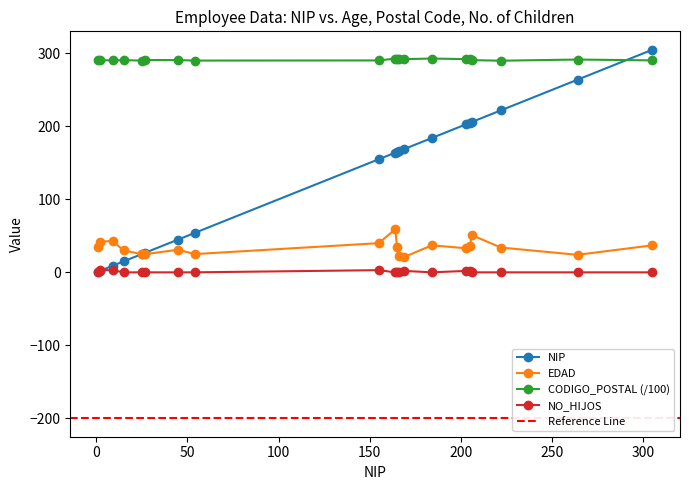

Does the chart display data point markers on the line(s)?

Yes